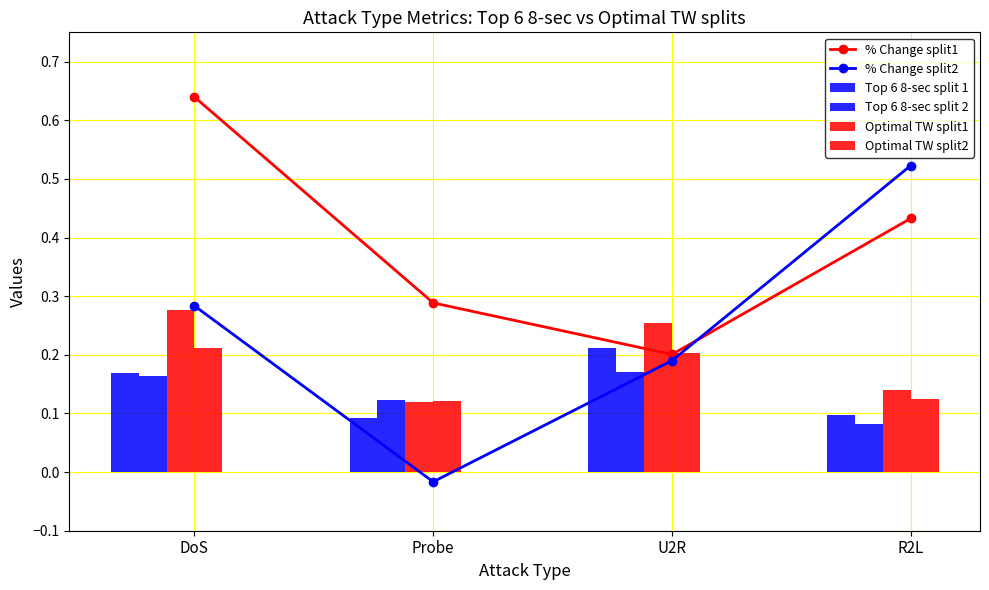

At which label is Optimal TW split1 closest to 0?

Probe